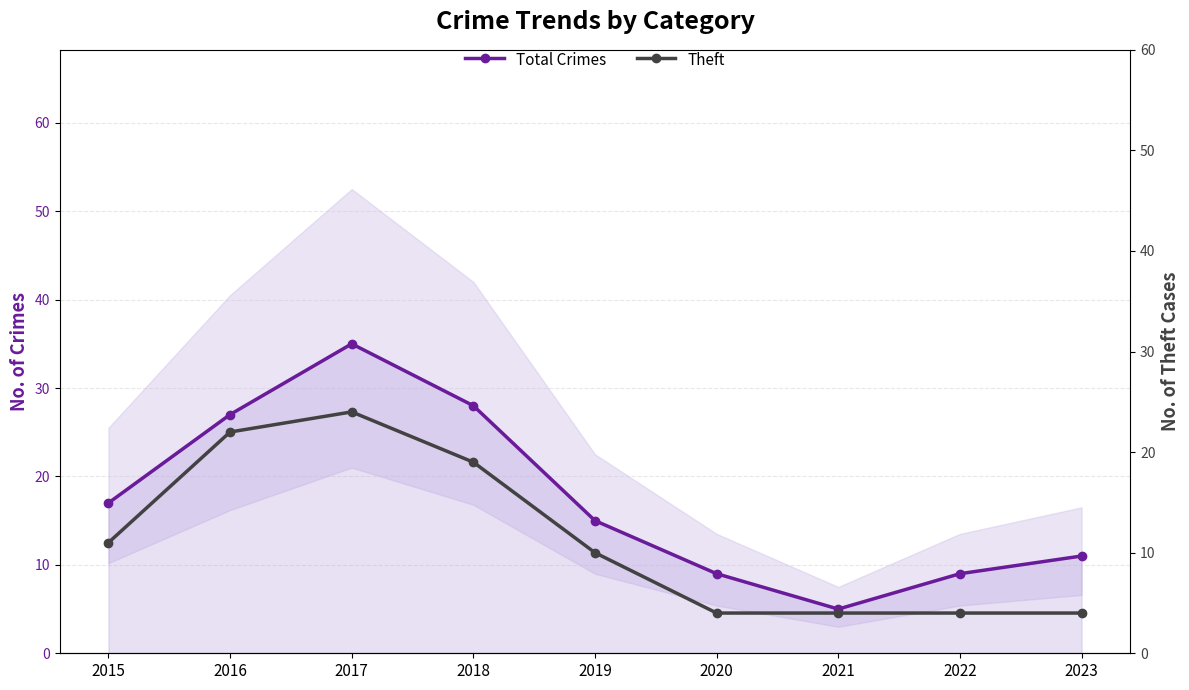

What is the total value across all series at 2018?

47